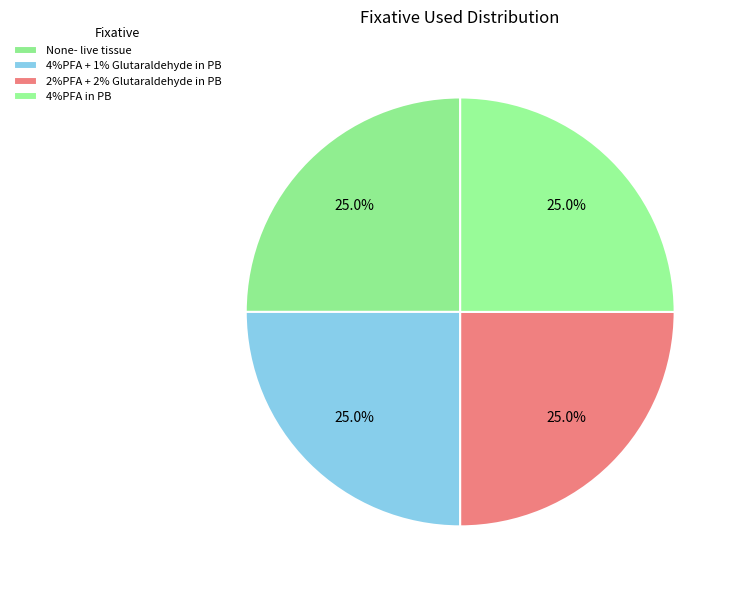

Is 2%PFA + 2% Glutaraldehyde in PB the majority of the pie?

No